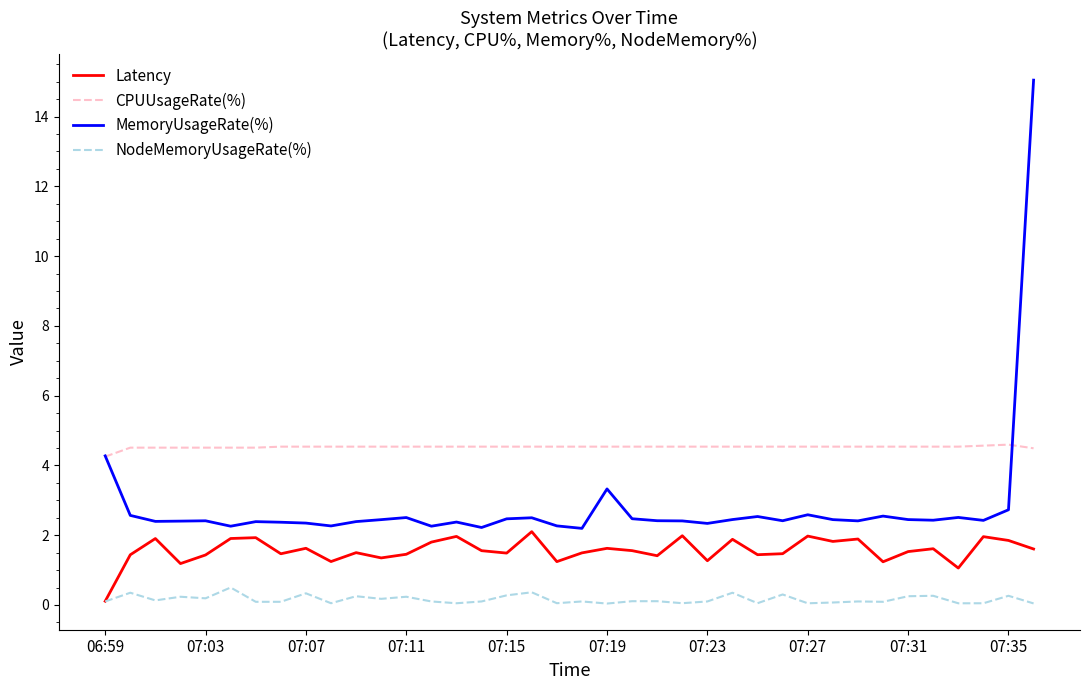

What is the sum of all Latency values?

59.3